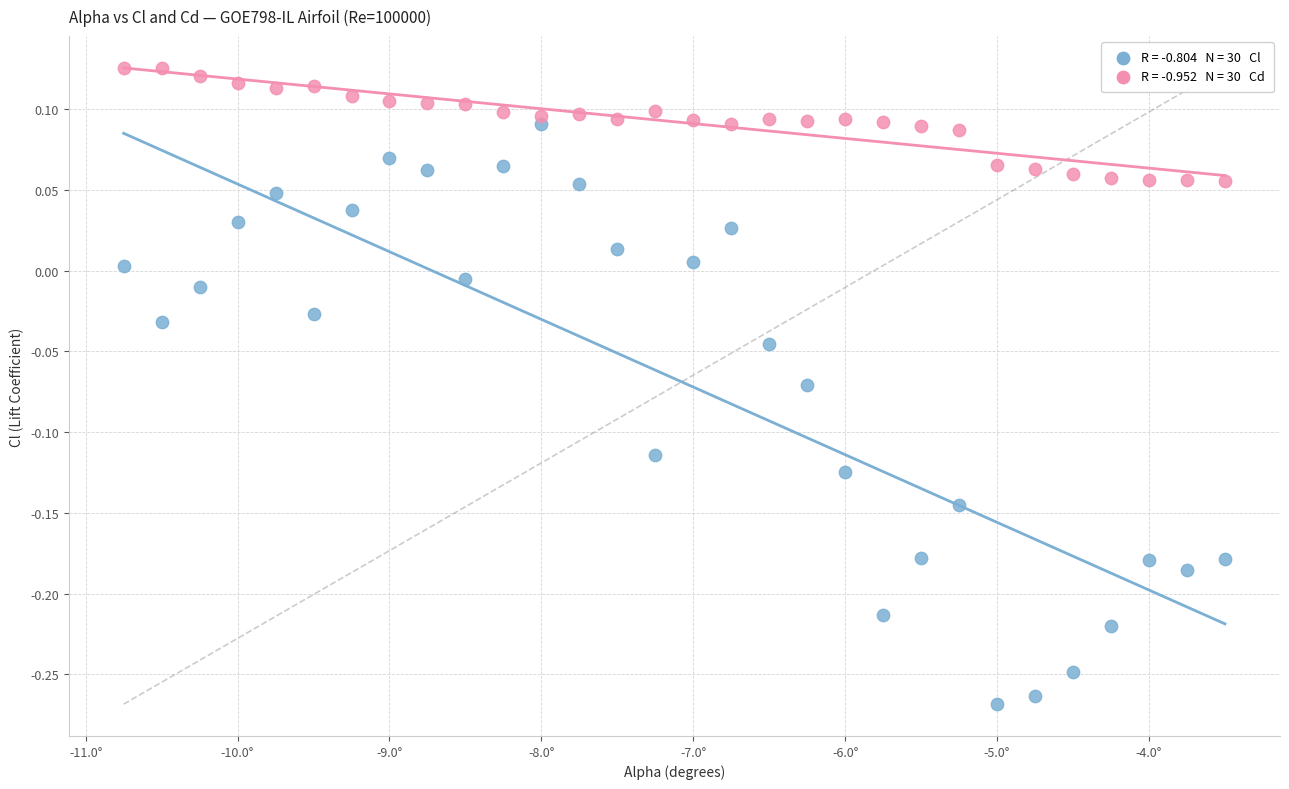

Across all data points, what is the range of Y values (max minus min)?

0.4